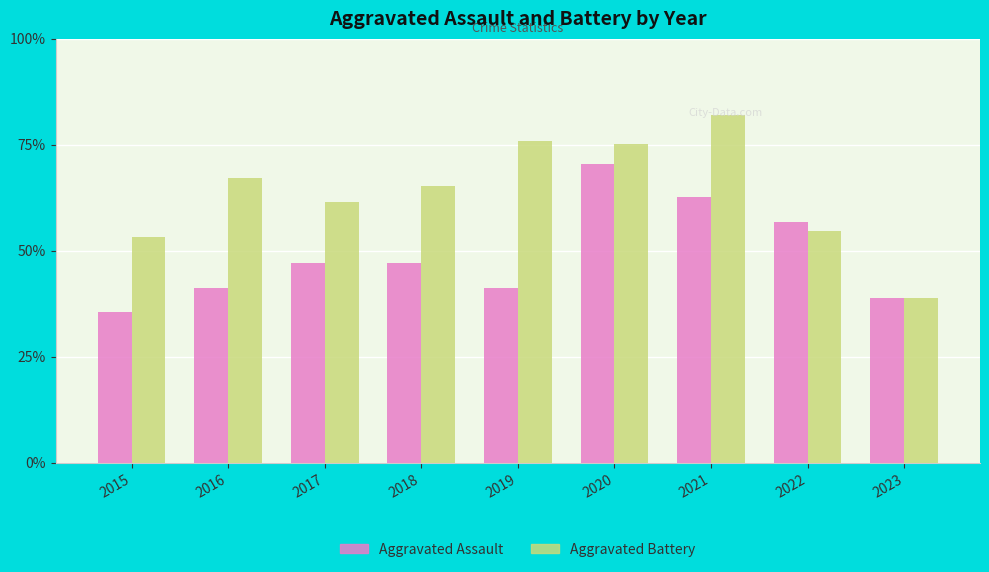

Does the chart contain any negative values?

No